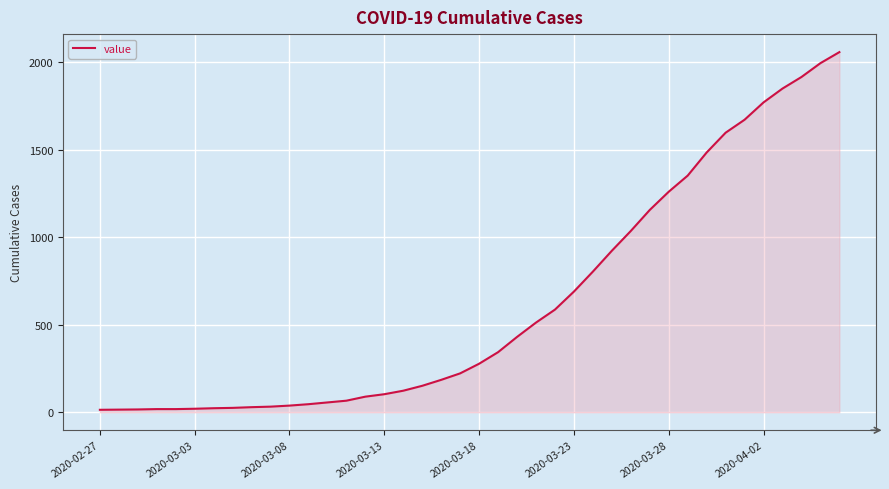

What is the greatest value displayed?

2056